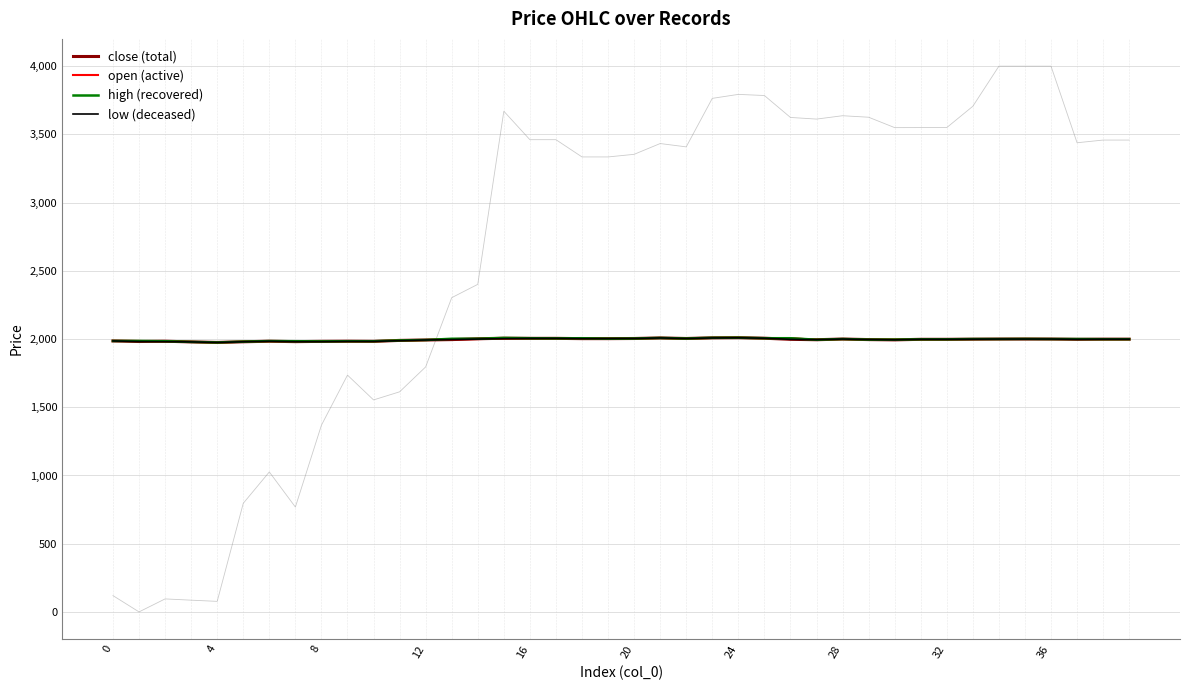

What is the label of the 36th point from the left?

35